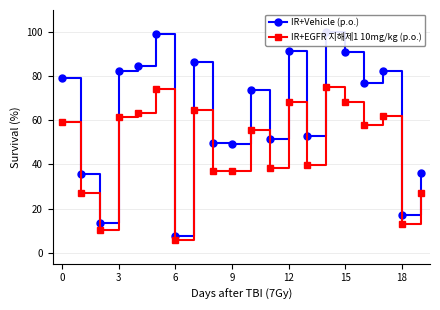

True or false: IR+Vehicle (p.o.) has more than 1 points higher than both neighbors.

True